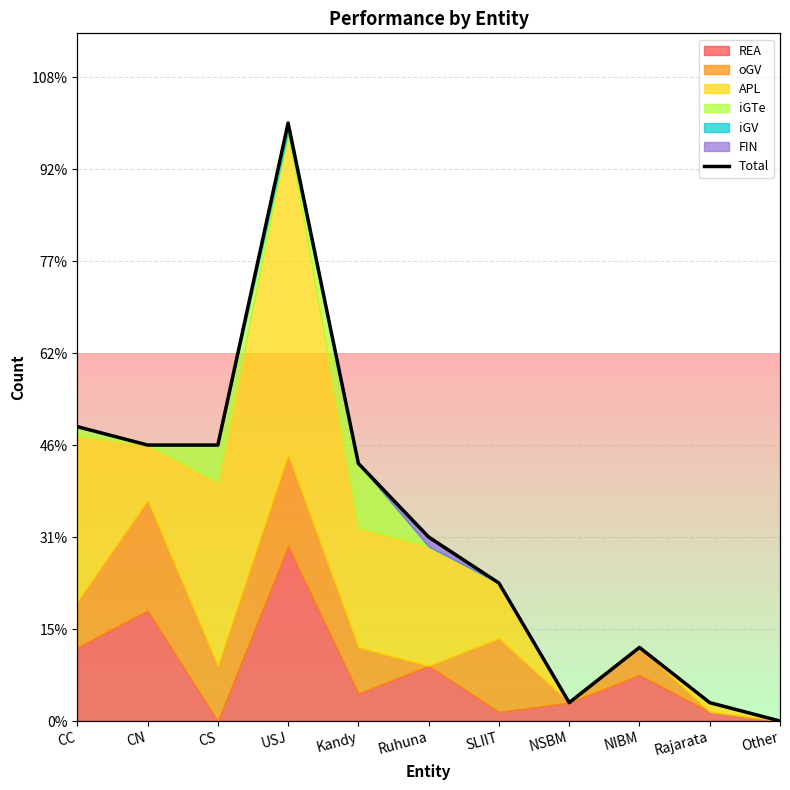

Is it true that the value at USJ is 101?

False